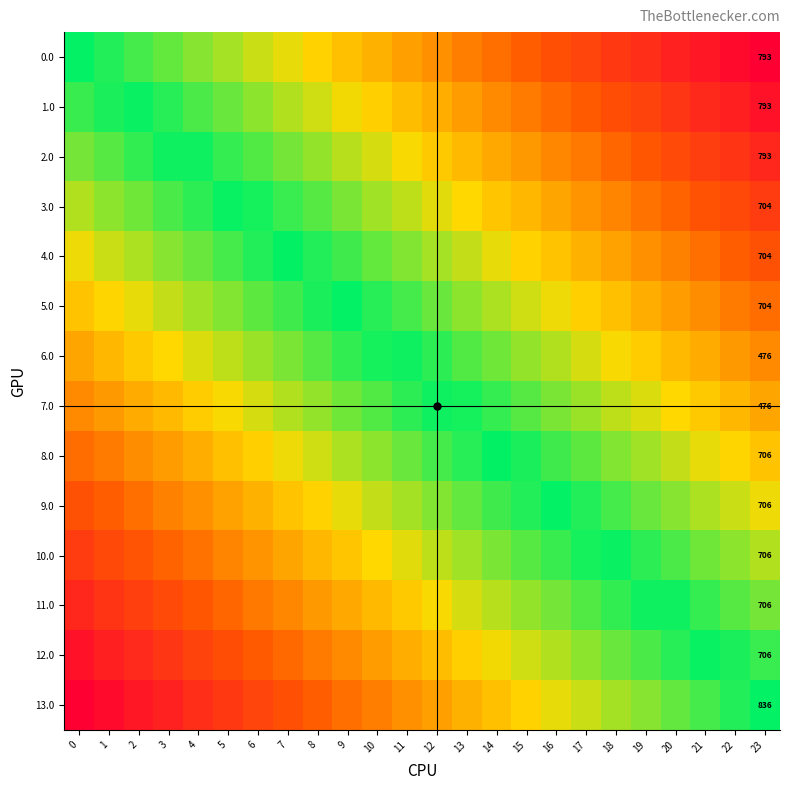

What is the total value across all series at 22?

6.4